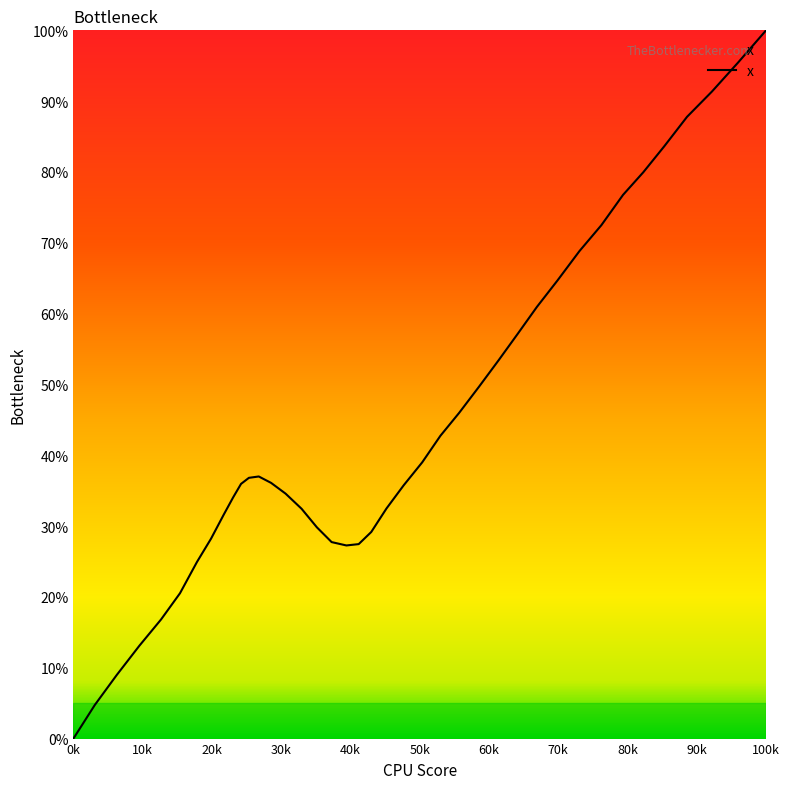

What is the maximum value shown in the chart?

100.0